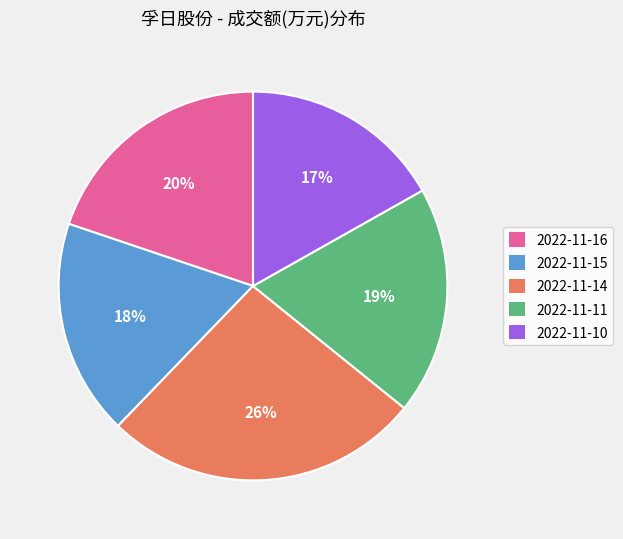

Which category has the smallest portion of the pie?

2022-11-10